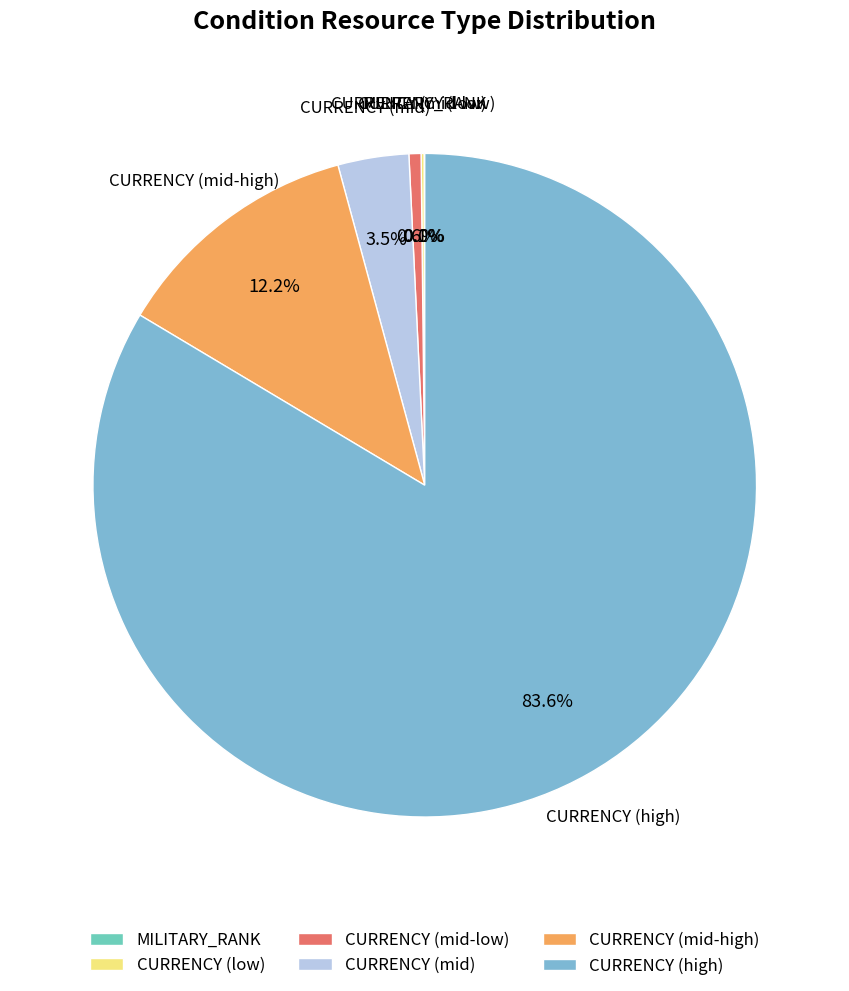

Which category has the biggest portion of the pie?

CURRENCY (high)